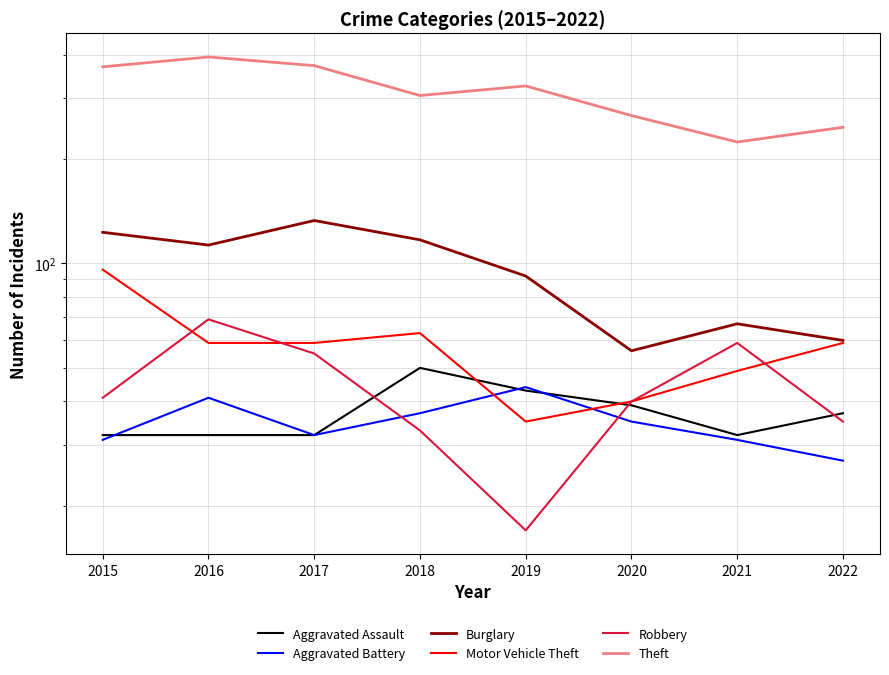

Which category has the highest value across all series?

2016